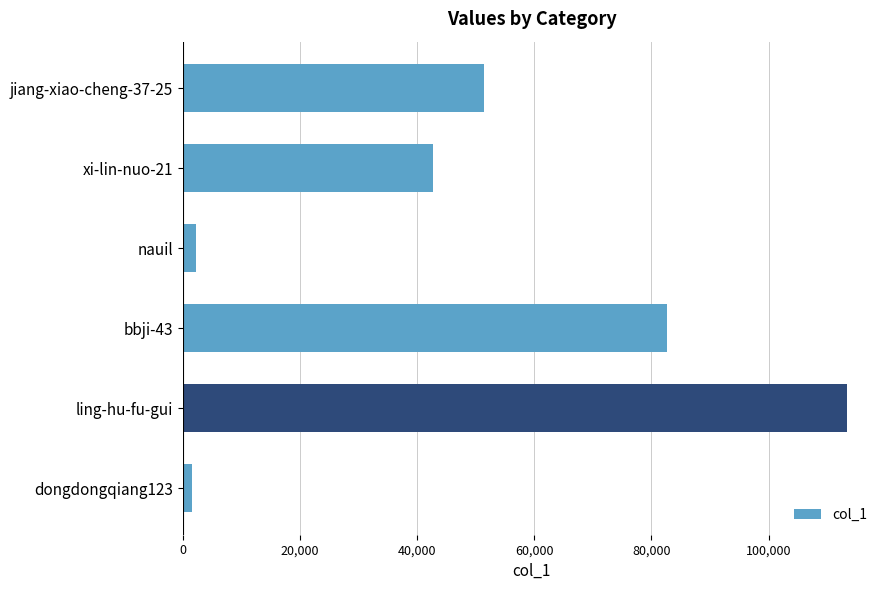

How many series are shown in this chart?

1